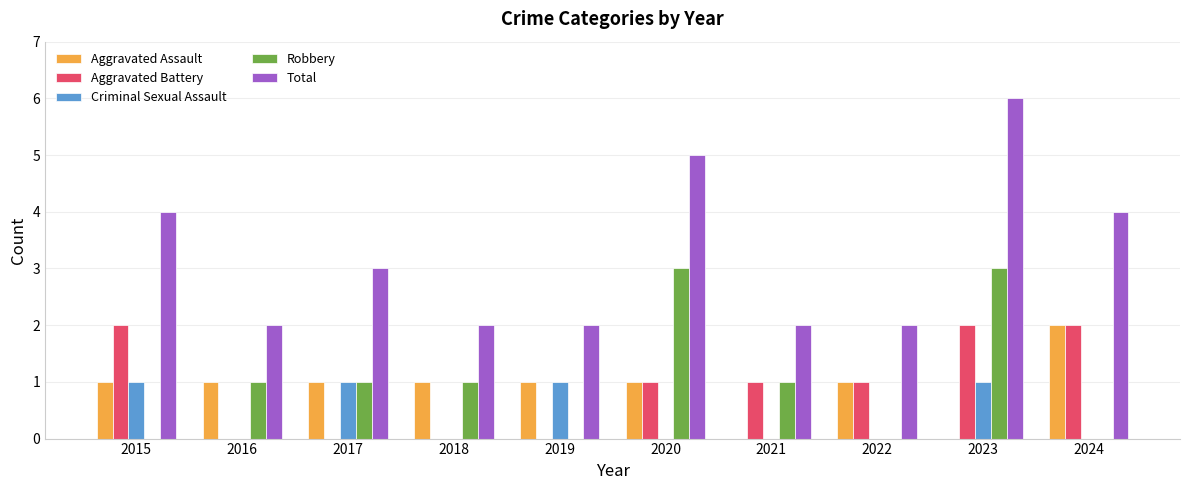

The value of Aggravated Assault at 2024 is 3. True or false?

False